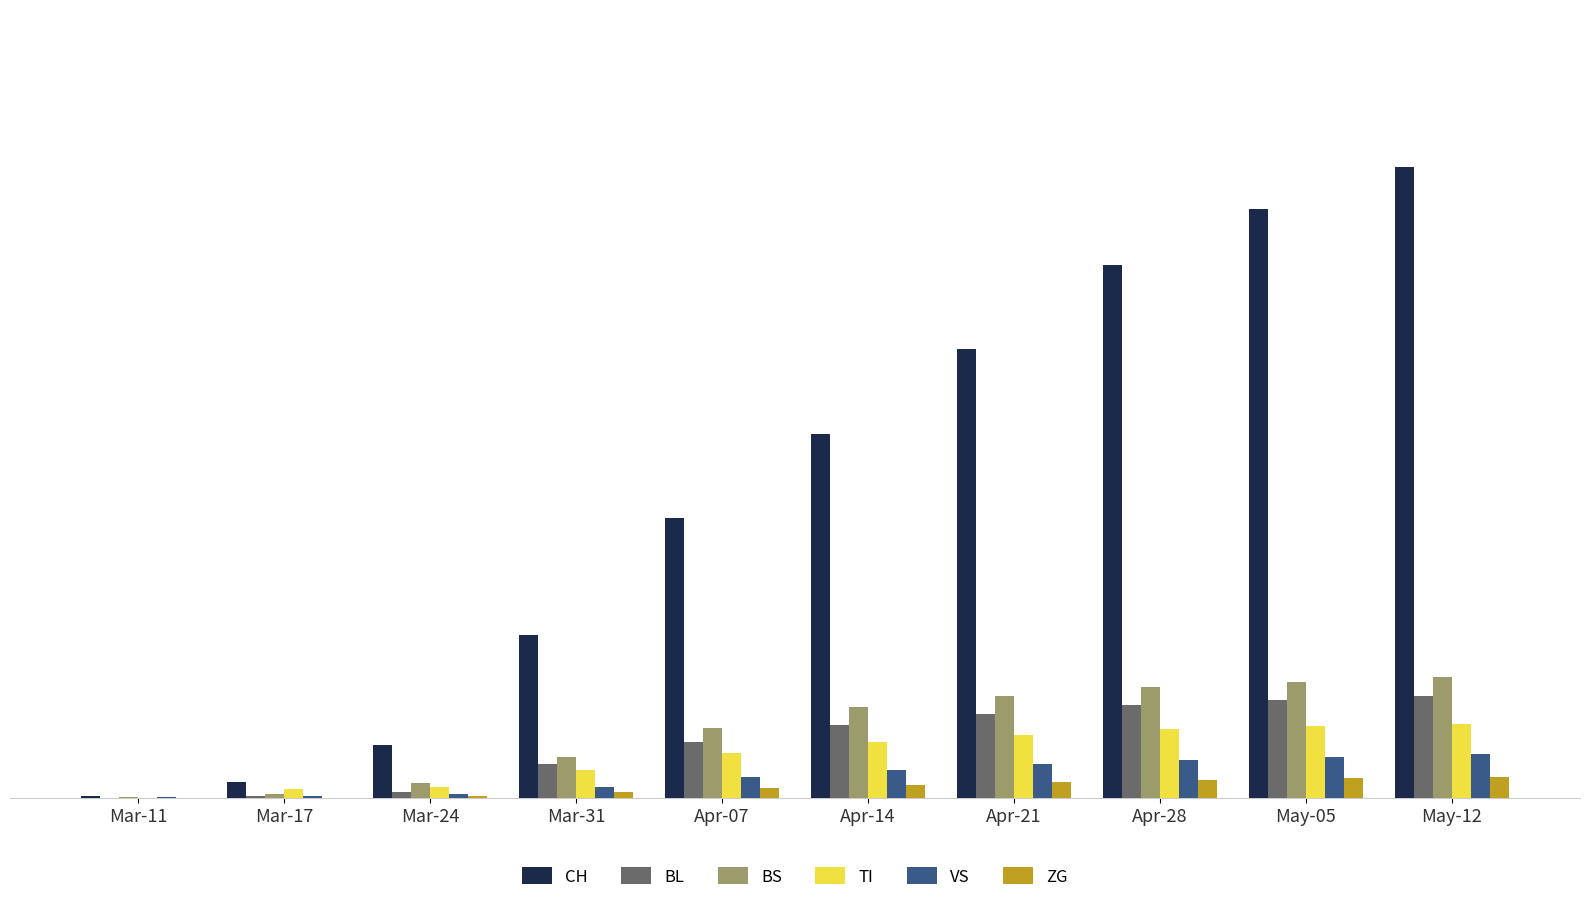

At which category does the chart reach its peak across all series?

May-12